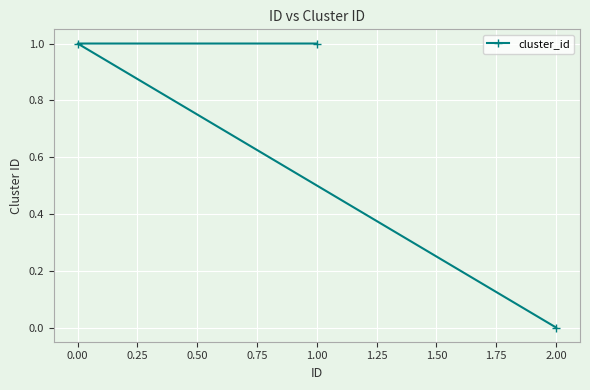

The value at 1.00 is 1. True or false?

True